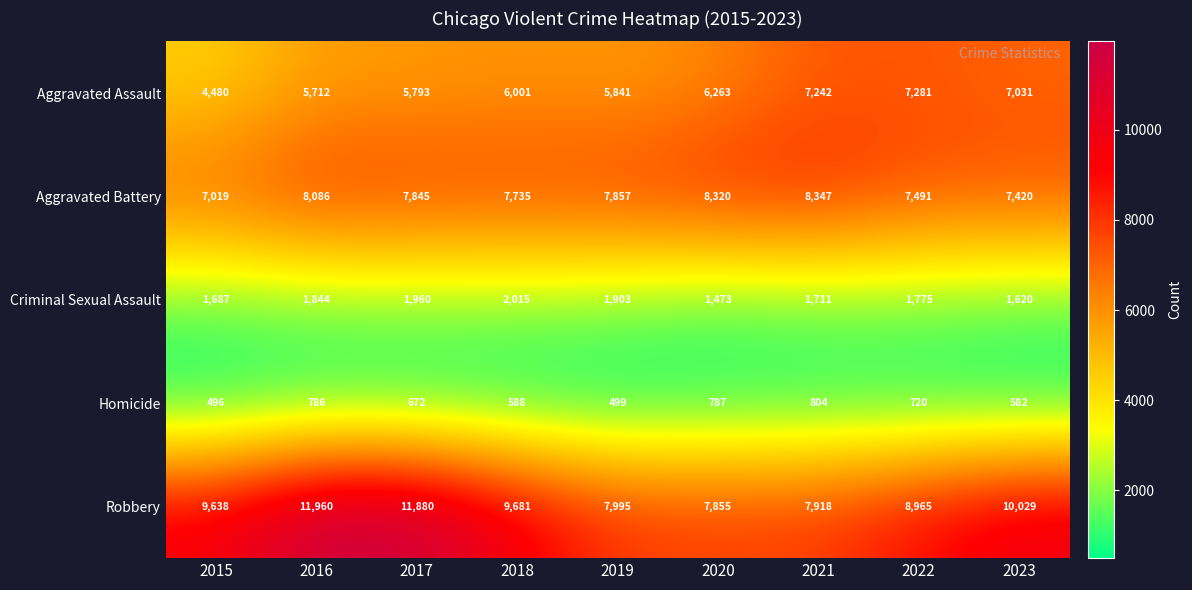

At which category is the sum across all series the highest?

2016